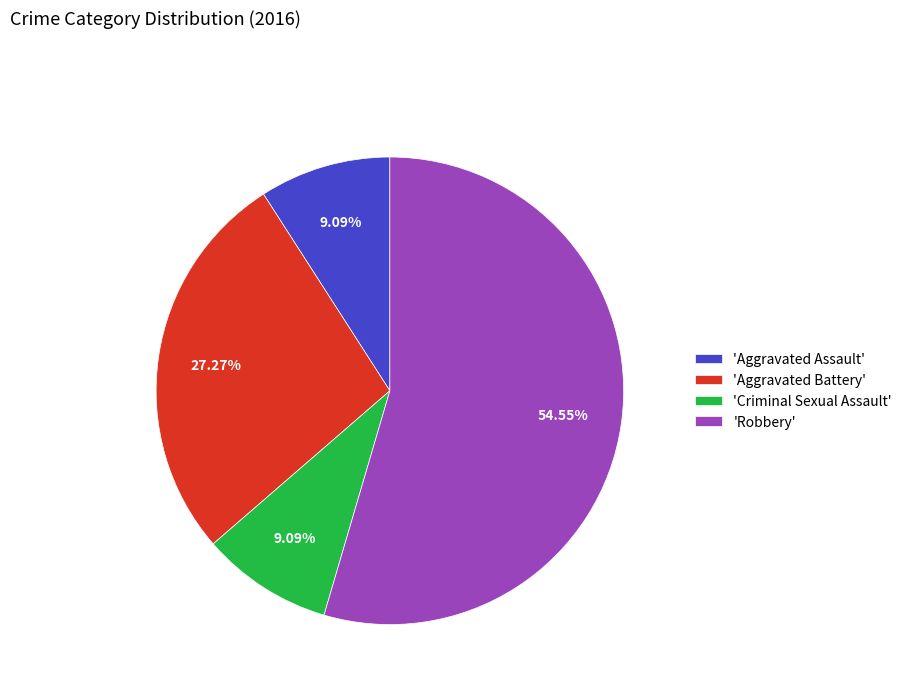

Is the sum of 'Criminal Sexual Assault' and 'Aggravated Assault' greater than half?

No